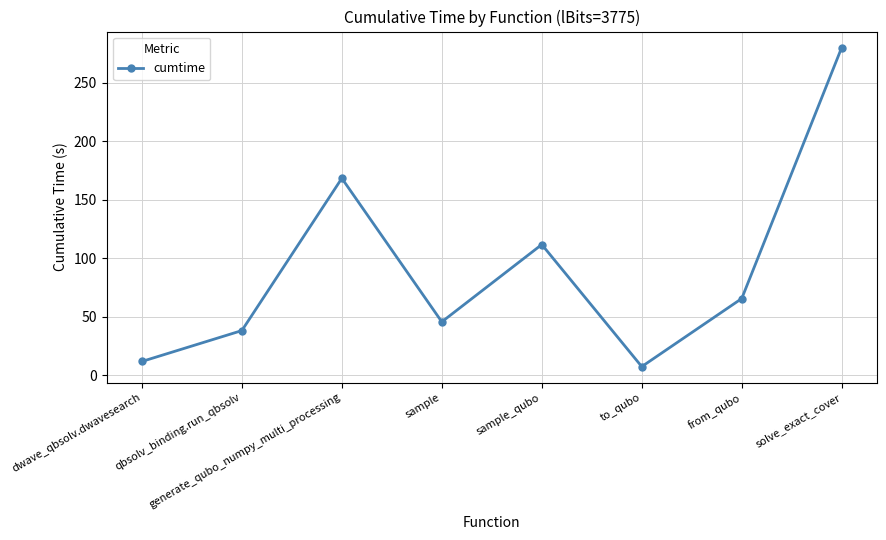

Rank the categories by value from highest to lowest.

solve_exact_cover, generate_qubo_numpy_multi_processing, sample_qubo, from_qubo, sample, qbsolv_binding.run_qbsolv, dwave_qbsolv.dwavesearch, to_qubo